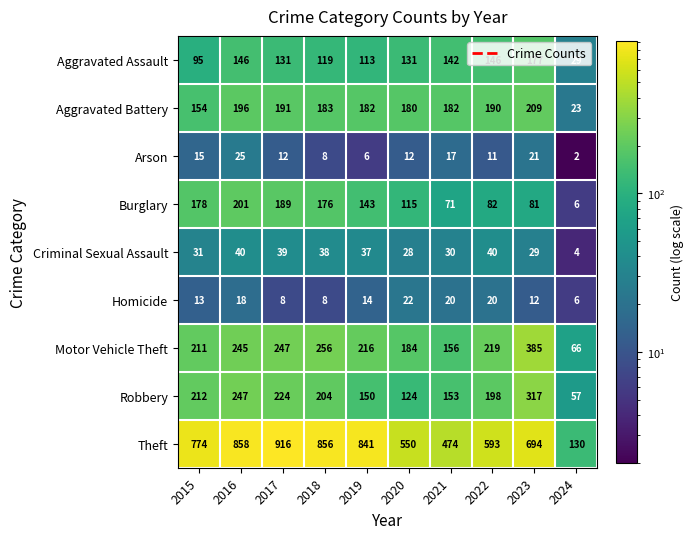

Count the Homicide values in the range 8 to 20.

8